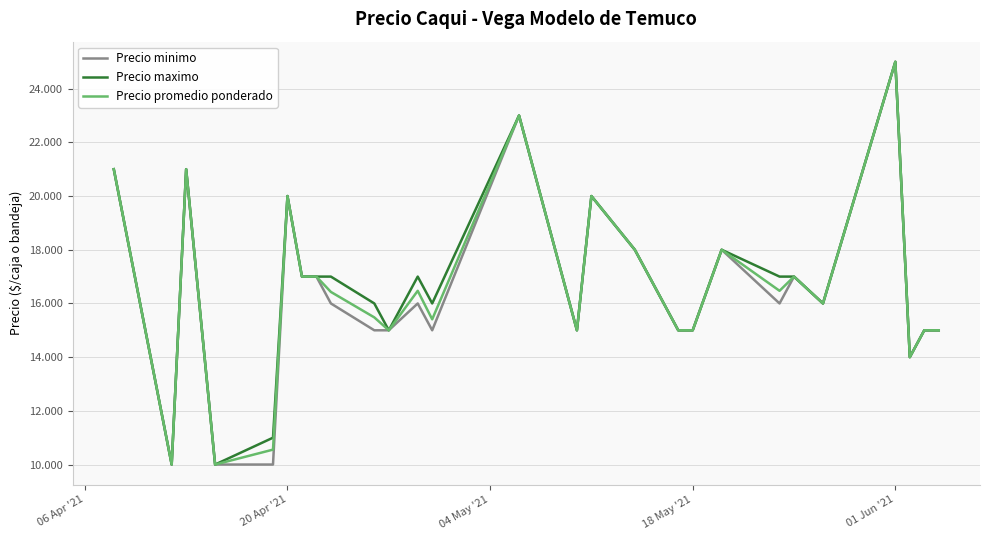

What is the sum of all Precio maximo values?

451000.0